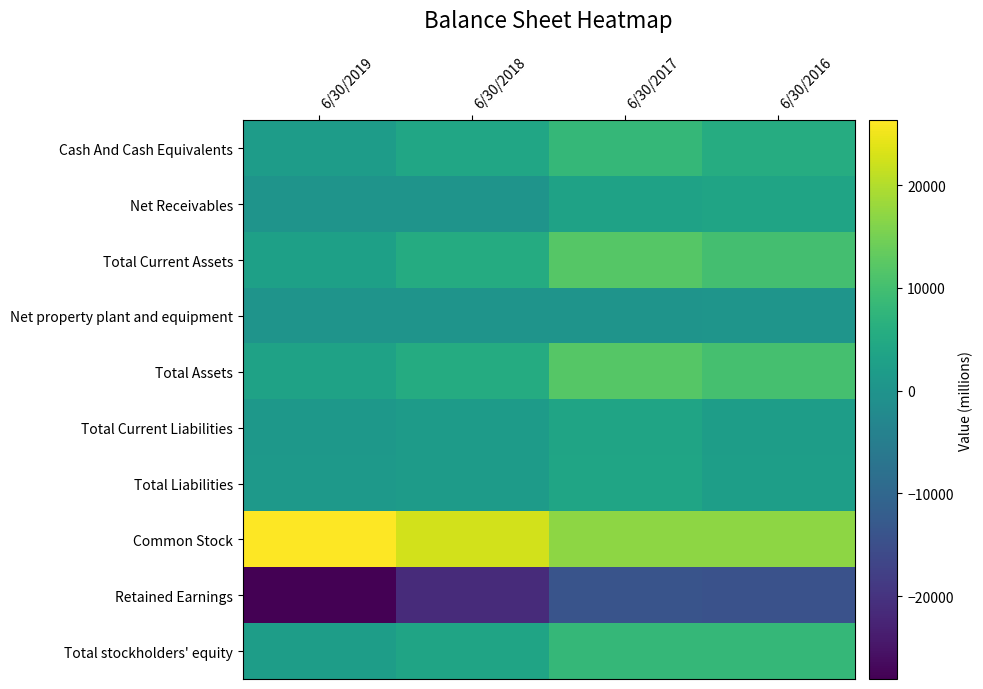

What is the difference between the Common Stock values at 6/30/2018 and 6/30/2017?

5430.0